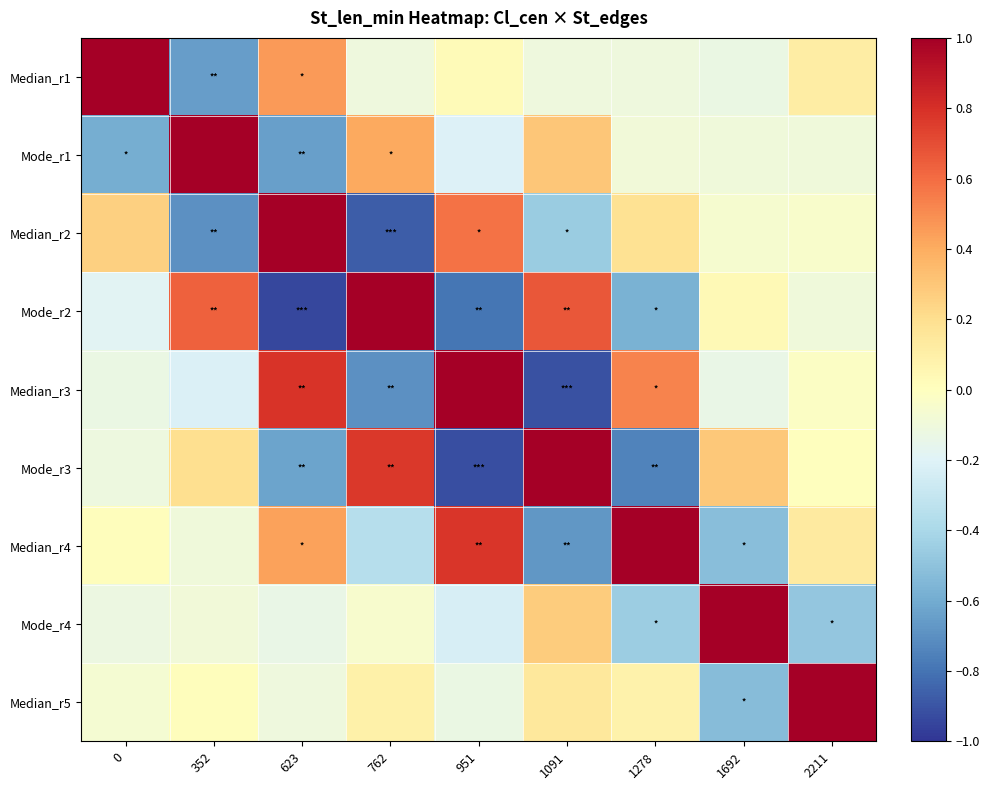

Reading right to left, transcribe all the data shown in this chart.

Median_r1: 2211=0.1	1692=-0.1	1278=-0.1	1091=-0.1	951=0.0	762=-0.1	623=0.5	352=-0.7	0=1.0
Mode_r1: 2211=-0.1	1692=-0.1	1278=-0.1	1091=0.3	951=-0.2	762=0.4	623=-0.6	352=1.0	0=-0.6
Median_r2: 2211=-0.0	1692=-0.1	1278=0.2	1091=-0.5	951=0.6	762=-0.9	623=1.0	352=-0.7	0=0.3
Mode_r2: 2211=-0.1	1692=0.0	1278=-0.6	1091=0.7	951=-0.8	762=1.0	623=-0.9	352=0.6	0=-0.2
Median_r3: 2211=-0.0	1692=-0.1	1278=0.5	1091=-0.9	951=1.0	762=-0.7	623=0.8	352=-0.2	0=-0.1
Mode_r3: 2211=0.0	1692=0.3	1278=-0.7	1091=1.0	951=-0.9	762=0.8	623=-0.6	352=0.2	0=-0.1
Median_r4: 2211=0.1	1692=-0.5	1278=1.0	1091=-0.7	951=0.8	762=-0.4	623=0.4	352=-0.1	0=0.0
Mode_r4: 2211=-0.5	1692=1.0	1278=-0.5	1091=0.3	951=-0.2	762=-0.1	623=-0.1	352=-0.1	0=-0.1
Median_r5: 2211=1.0	1692=-0.5	1278=0.1	1091=0.1	951=-0.1	762=0.1	623=-0.1	352=0.0	0=-0.1